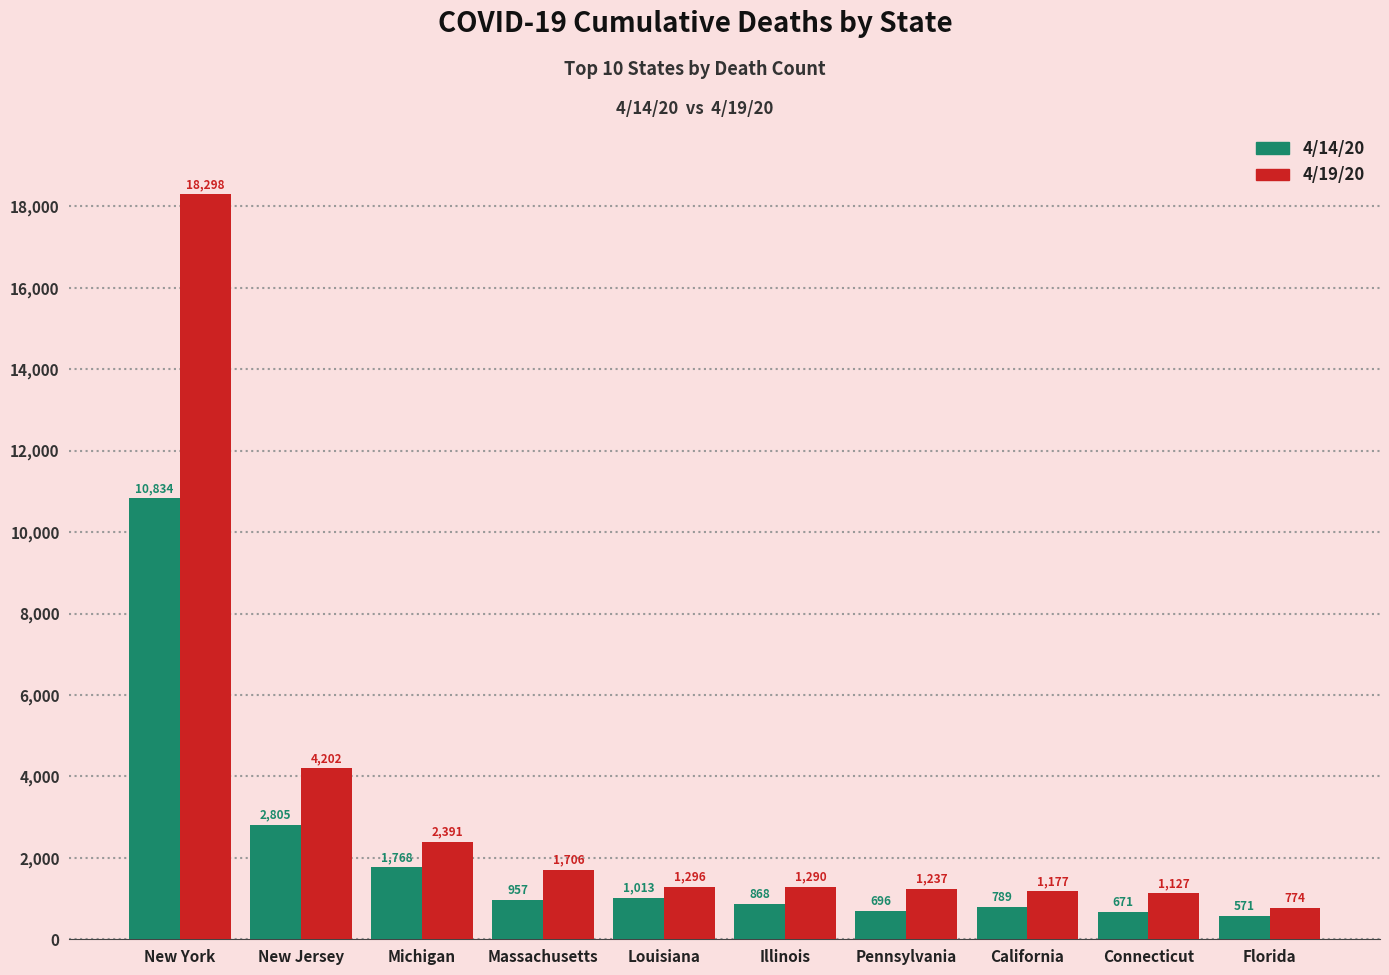

How many data points does each series have?

10